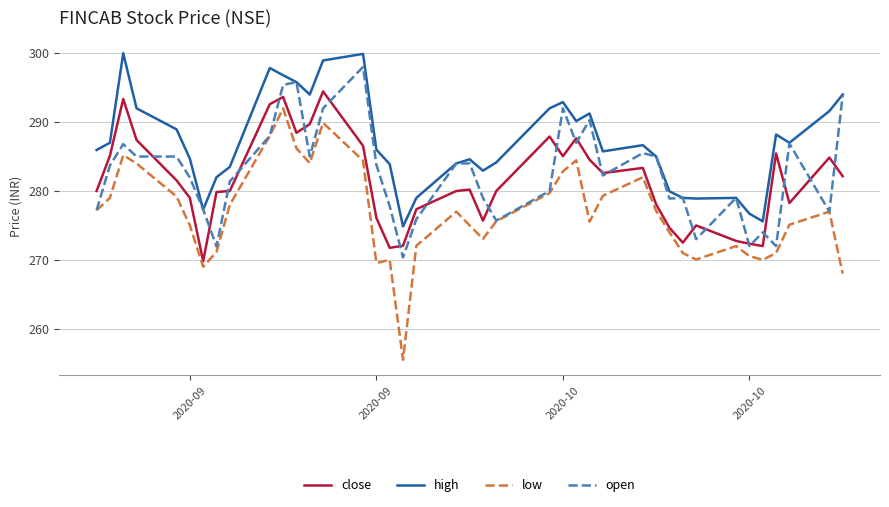

Rank the series by their maximum value, from lowest to highest.

low, close, open, high